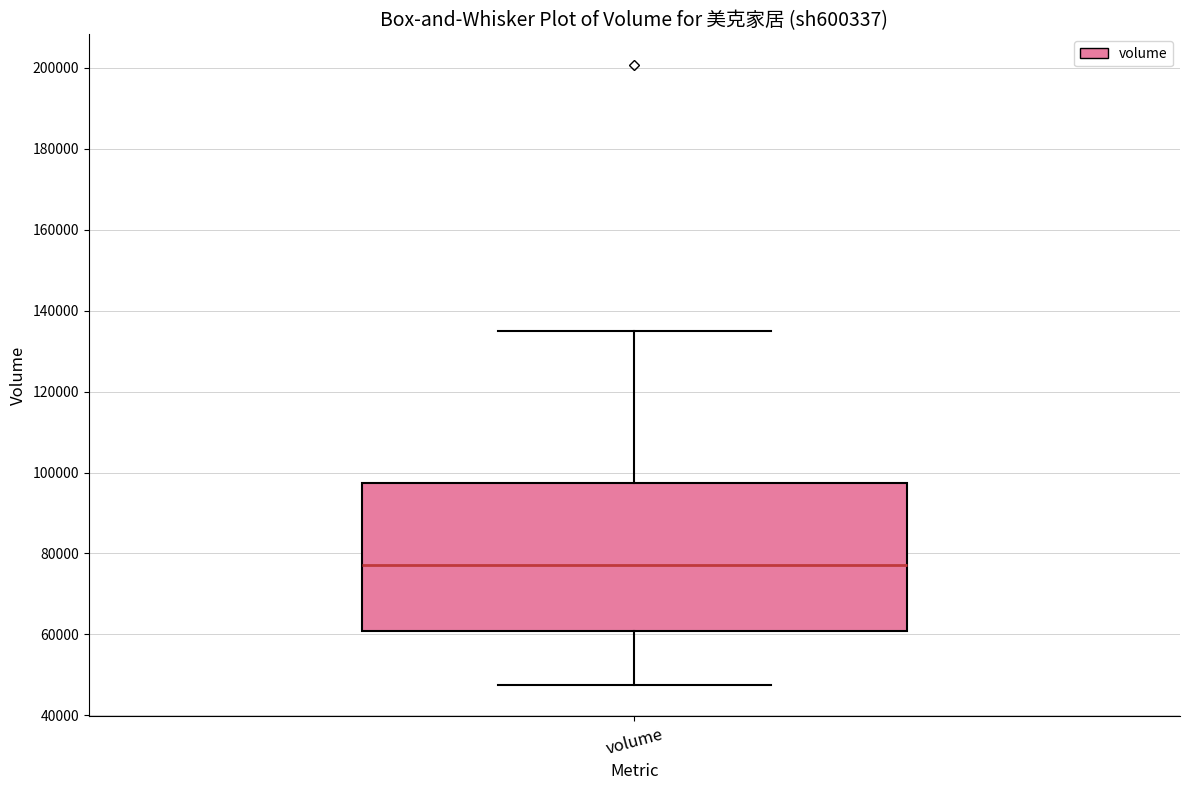

Transcribe this box plot: give where the median line is, the range the box spans, and where the two whiskers end, as read against the y-axis. The values are not printed on the chart, so give them approximately, as read against the axis.

median 78000, box 60000 to 98000, whiskers 48000 to 134000